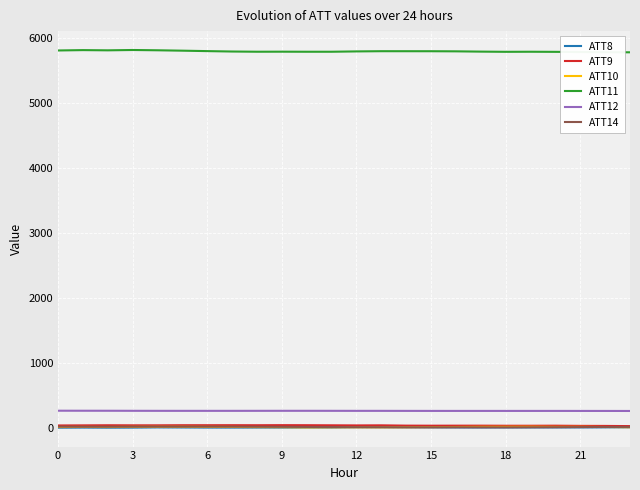

Which series has the largest total across all categories?

ATT11